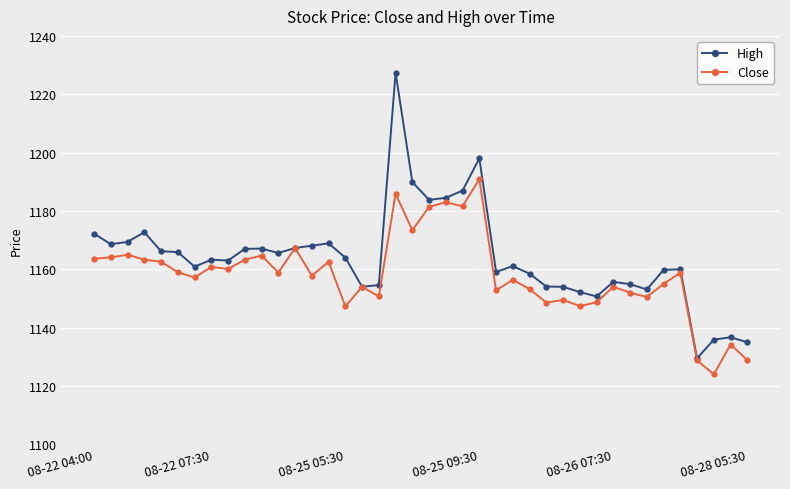

What is the greatest value displayed?

1227.4